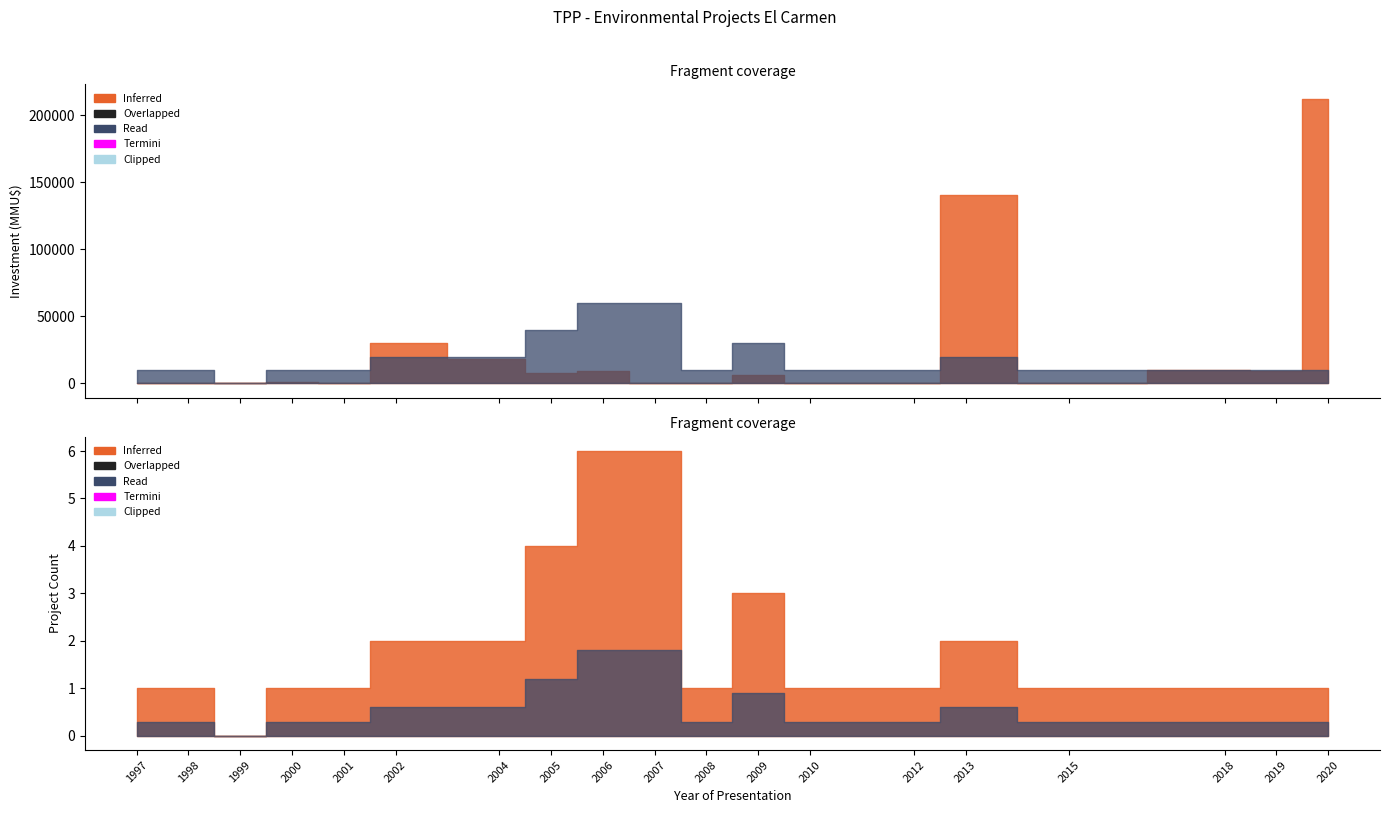

List the series in order of their peak value, highest first.

Inferred (MMU$), Read (Count)